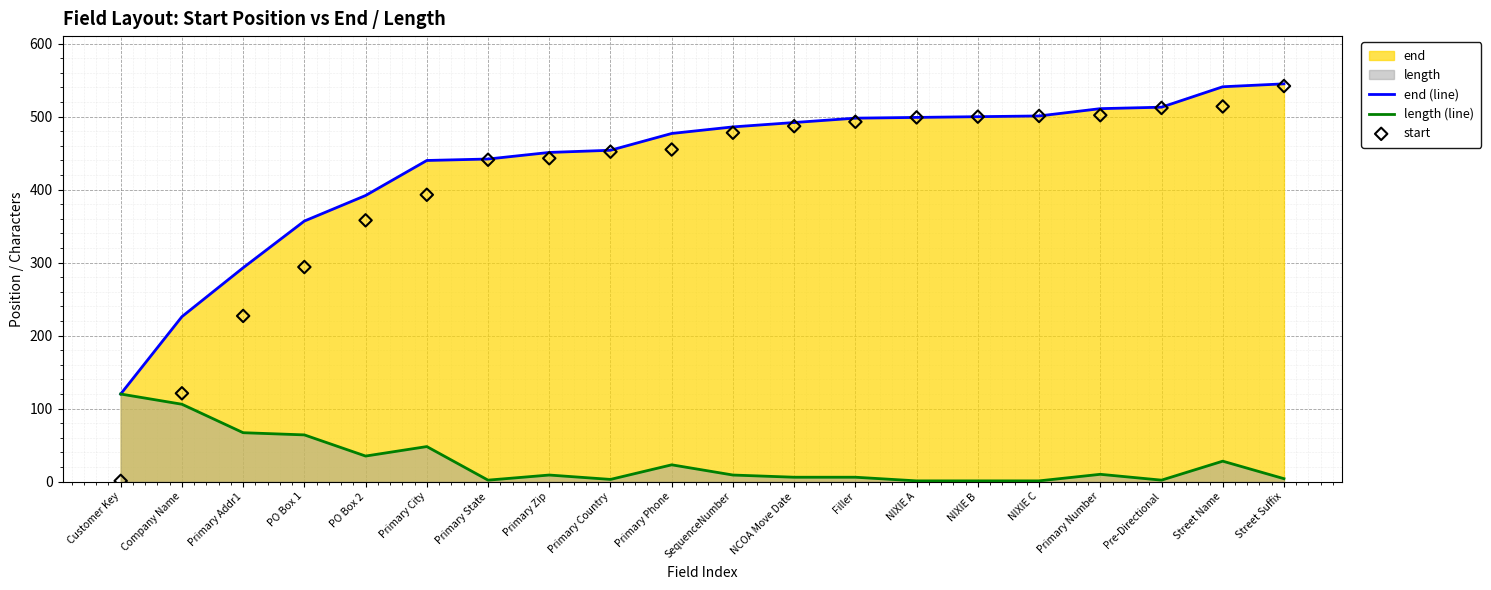

Which series contains the highest Y value?

end (line)